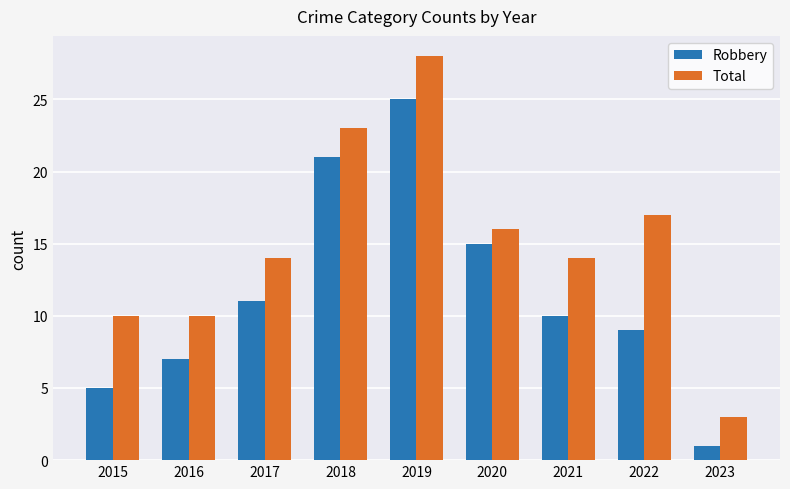

Which label corresponds to the smallest value in the chart?

2023